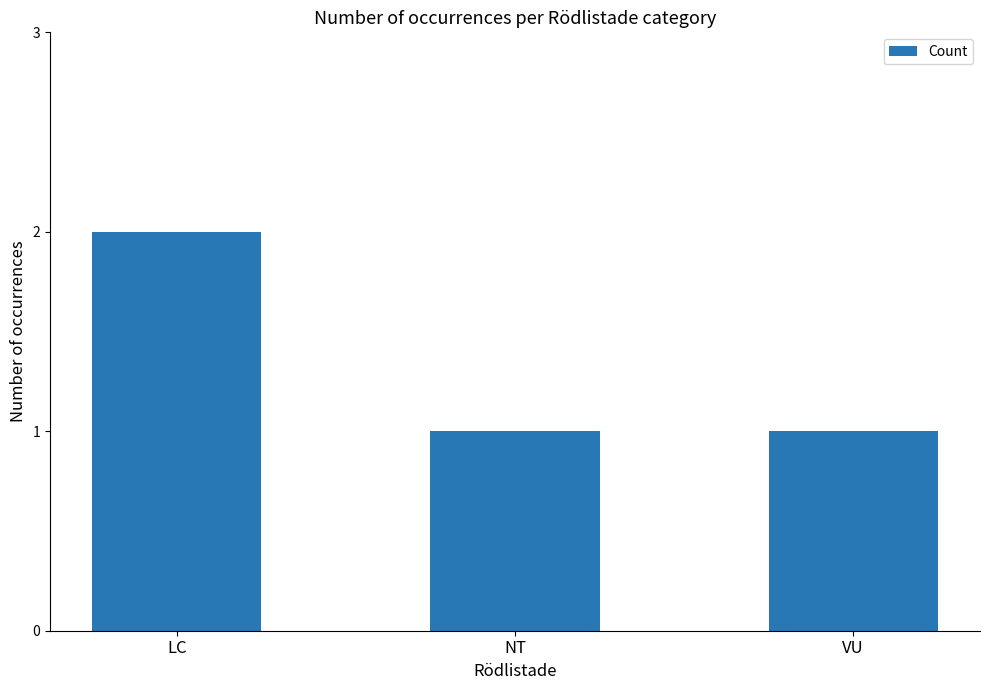

The chart shows a value of 1 at NT. True or false?

True